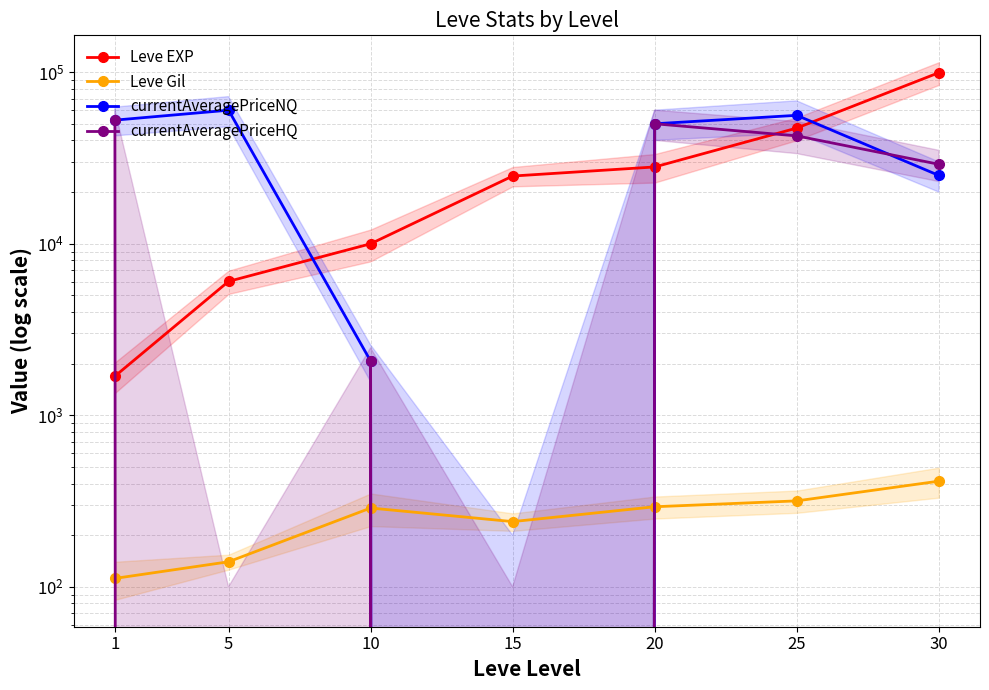

What value does the Leve Gil series have at 5, to the nearest 50?

150